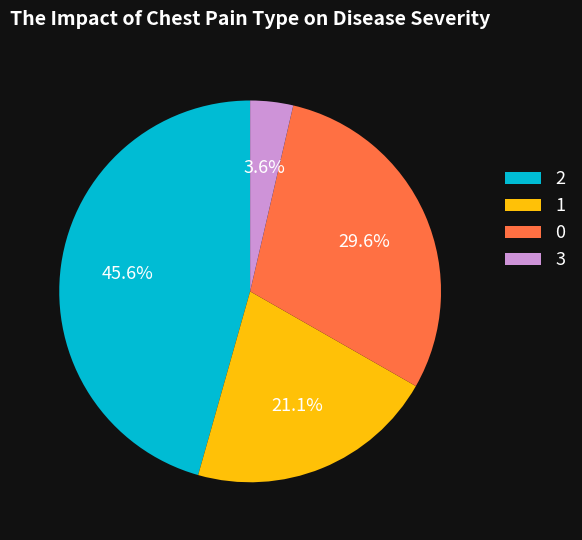

What is the ratio of the value at 0 to the value at 1?

1.4